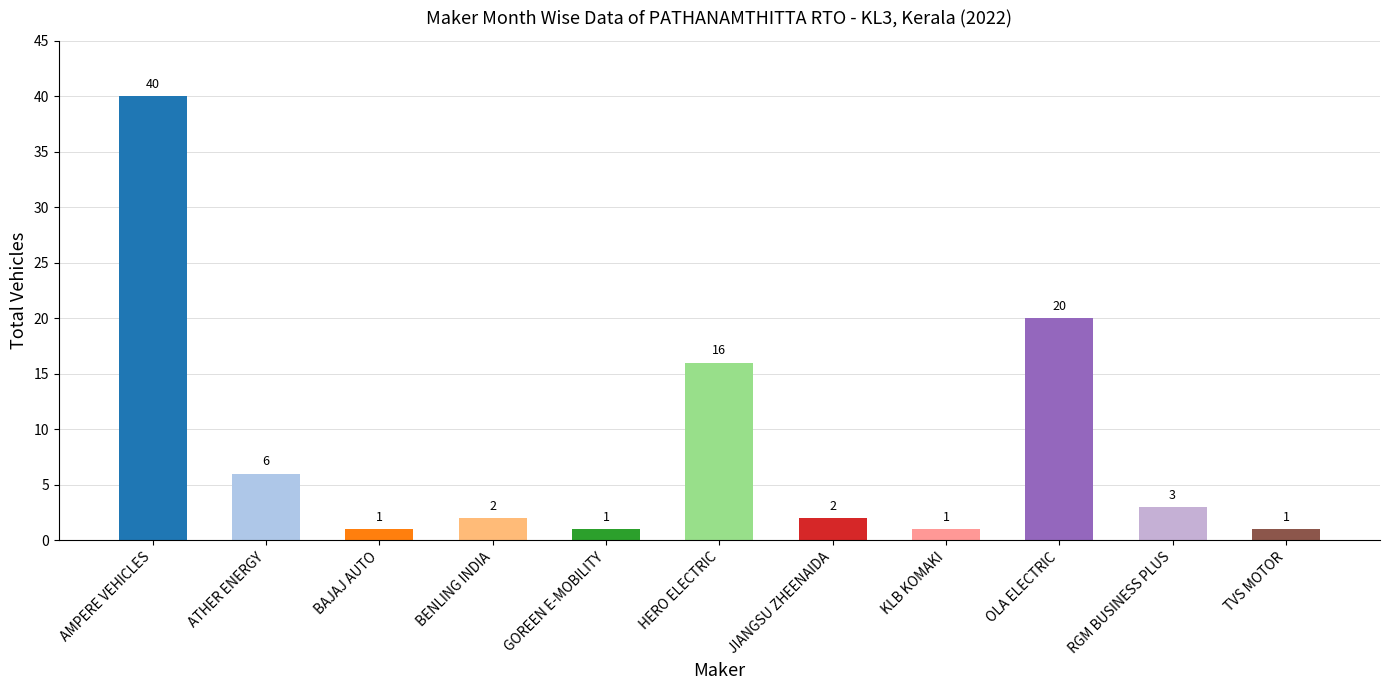

What is the sum of all values?

93